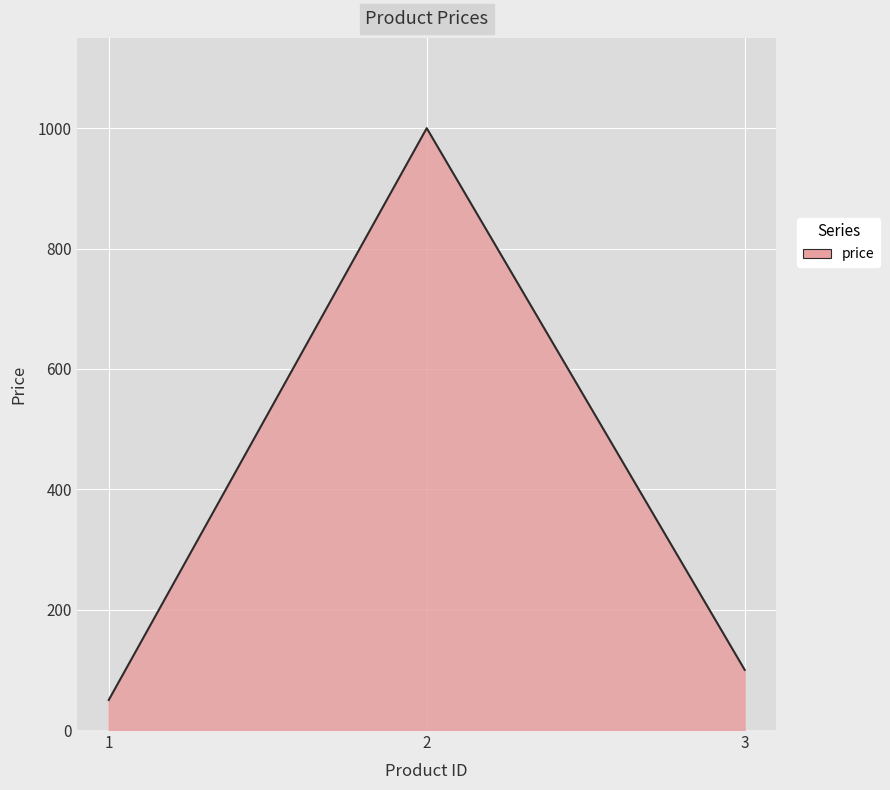

What is the difference between the values at 1 and 3?

50